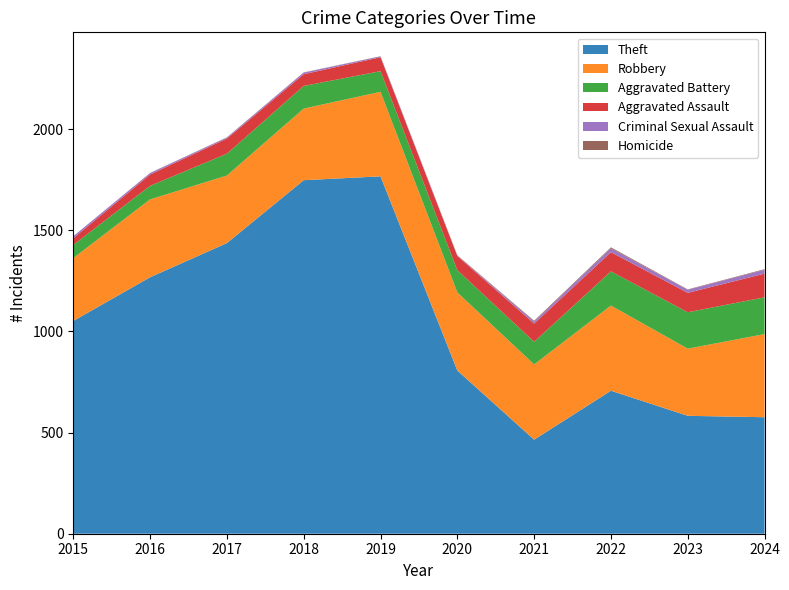

Reading left to right, extract all data points from this chart.

Theft: 2015=1052	2016=1268	2017=1437	2018=1748	2019=1767	2020=807	2021=465	2022=707	2023=583	2024=576
Robbery: 2015=311	2016=385	2017=334	2018=354	2019=418	2020=386	2021=372	2022=421	2023=332	2024=411
Aggravated Battery: 2015=65	2016=67	2017=108	2018=112	2019=102	2020=110	2021=112	2022=169	2023=180	2024=182
Aggravated Assault: 2015=33	2016=56	2017=75	2018=58	2019=69	2020=70	2021=90	2022=95	2023=96	2024=117
Criminal Sexual Assault: 2015=10	2016=7	2017=5	2018=8	2019=4	2020=2	2021=10	2022=19	2023=15	2024=19
Homicide: 2015=0	2016=1	2017=1	2018=1	2019=1	2020=2	2021=4	2022=5	2023=2	2024=3